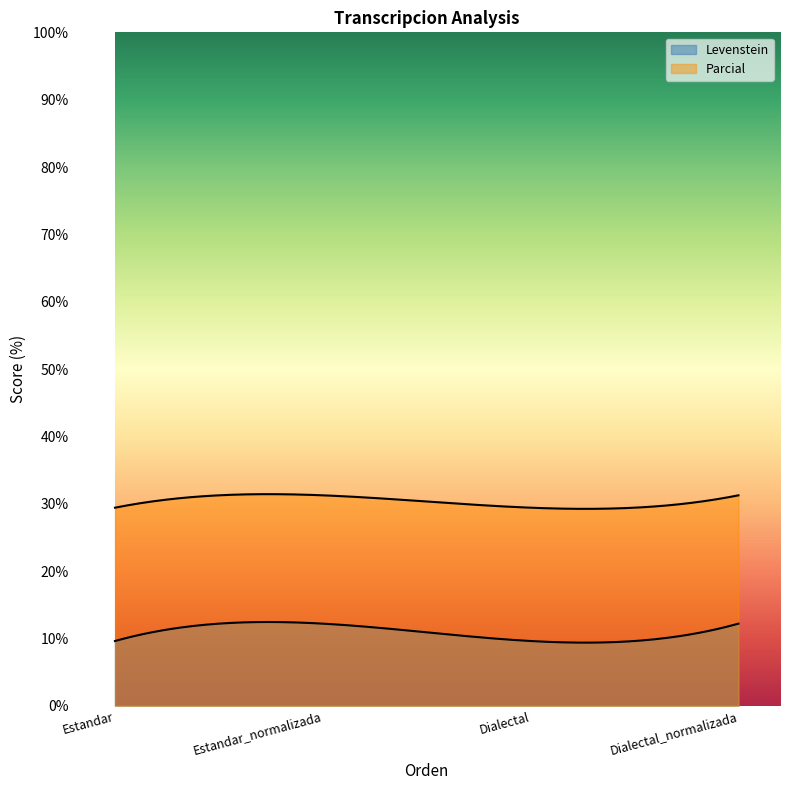

What is the value of the Parcial point at the 4th from the left?

31.2